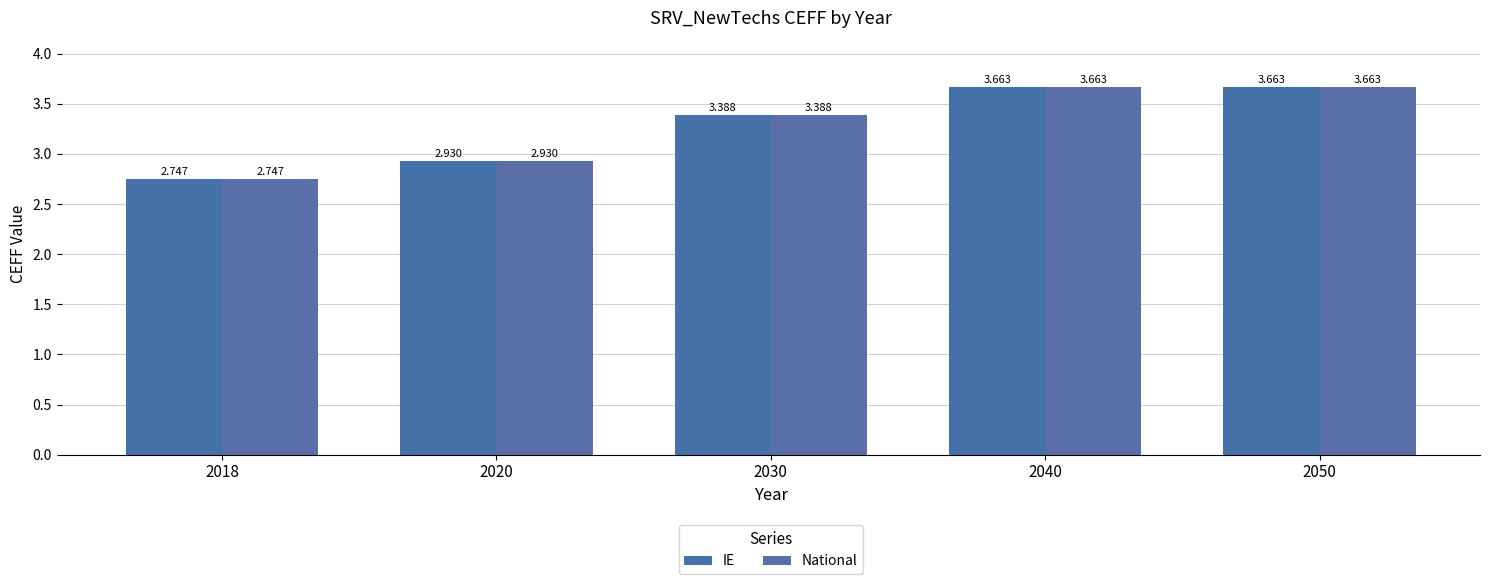

How many bars are there in total?

10